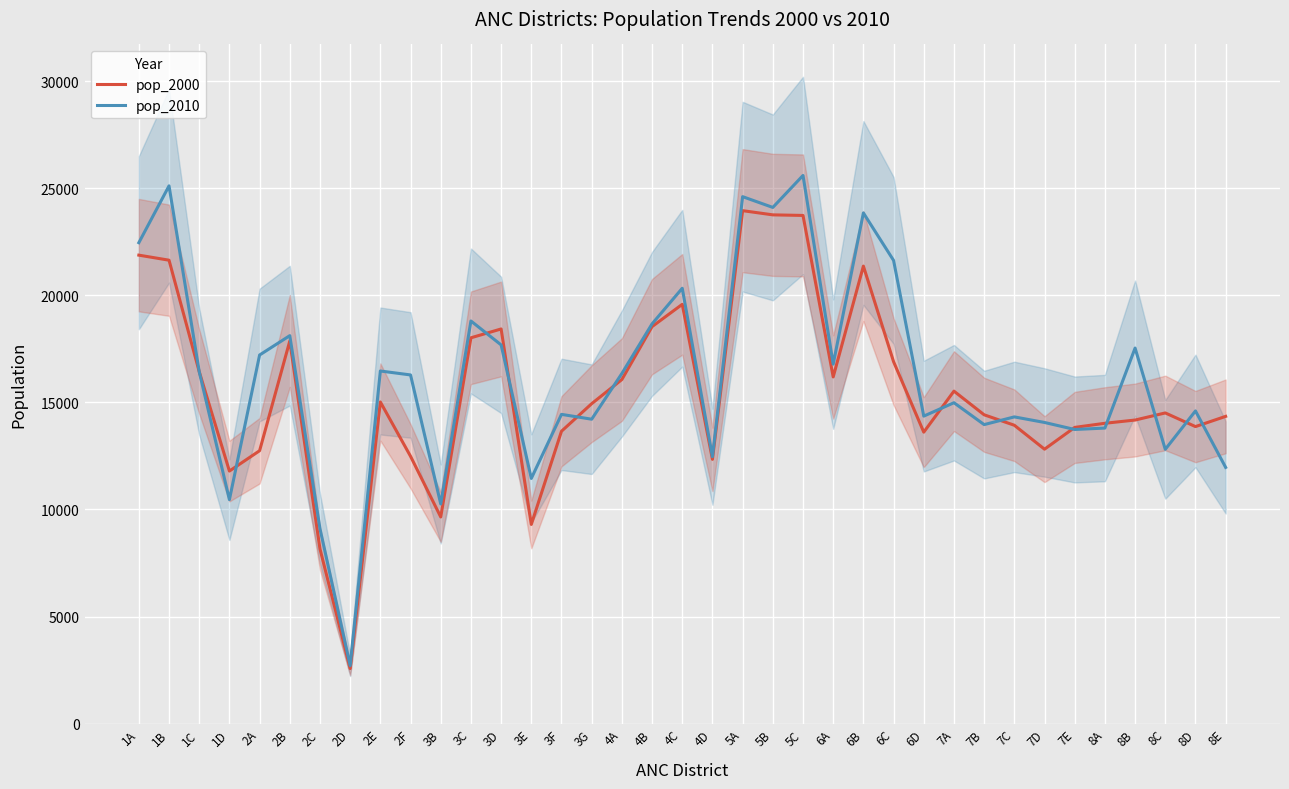

What is the sum of all pop_2000 values?

572059